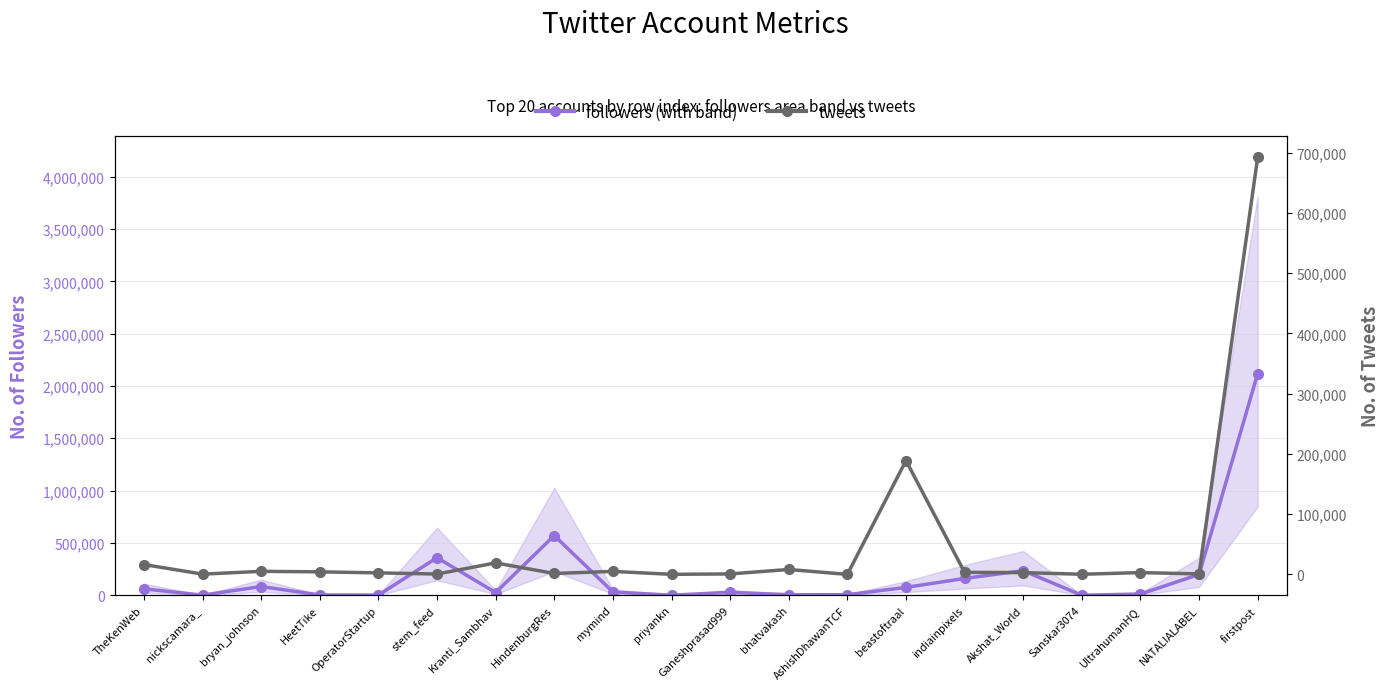

Reading left to right, extract all data points from this chart.

followers: TheKenWeb=61416	nickscamara_=867	bryan_johnson=83255	HeetTike=2903	OperatorStartup=1585	stem_feed=358762	Kranti_Sambhav=25736	HindenburgRes=570392	mymind=31397	priyankn=170	Ganeshprasad999=28147	bhatvakash=4937	AshishDhawanTCF=5163	beastoftraal=75007	indiainpixels=160647	Akshat_World=234651	Sanskar3074=239	UltrahumanHQ=11471	NATALIALABEL=198937	firstpost=2119071
tweets: TheKenWeb=16460	nickscamara_=529	bryan_johnson=5138	HeetTike=4309	OperatorStartup=2603	stem_feed=693	Kranti_Sambhav=19144	HindenburgRes=1612	mymind=5045	priyankn=185	Ganeshprasad999=869	bhatvakash=8260	AshishDhawanTCF=116	beastoftraal=188951	indiainpixels=3473	Akshat_World=3073	Sanskar3074=296	UltrahumanHQ=3094	NATALIALABEL=858	firstpost=692419